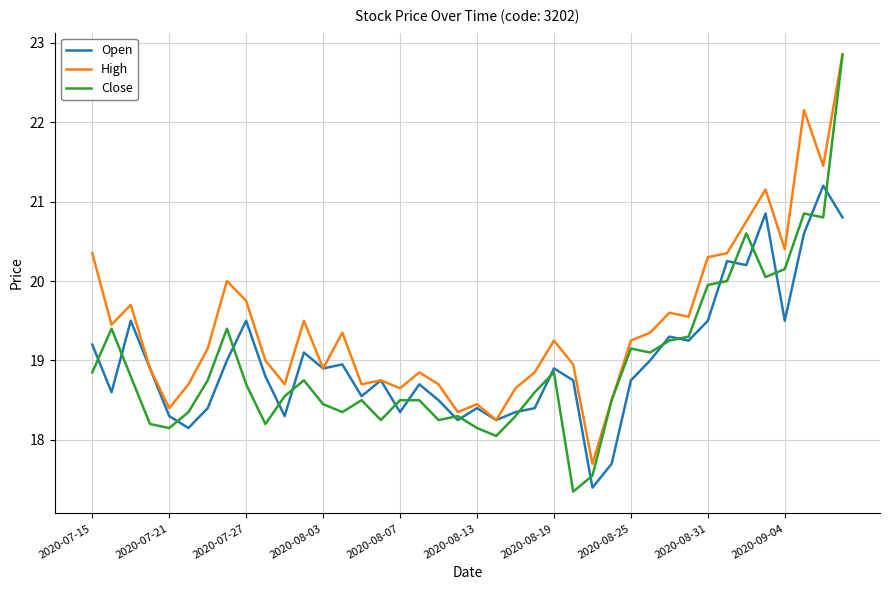

What is the lowest value of the Open series?

17.4